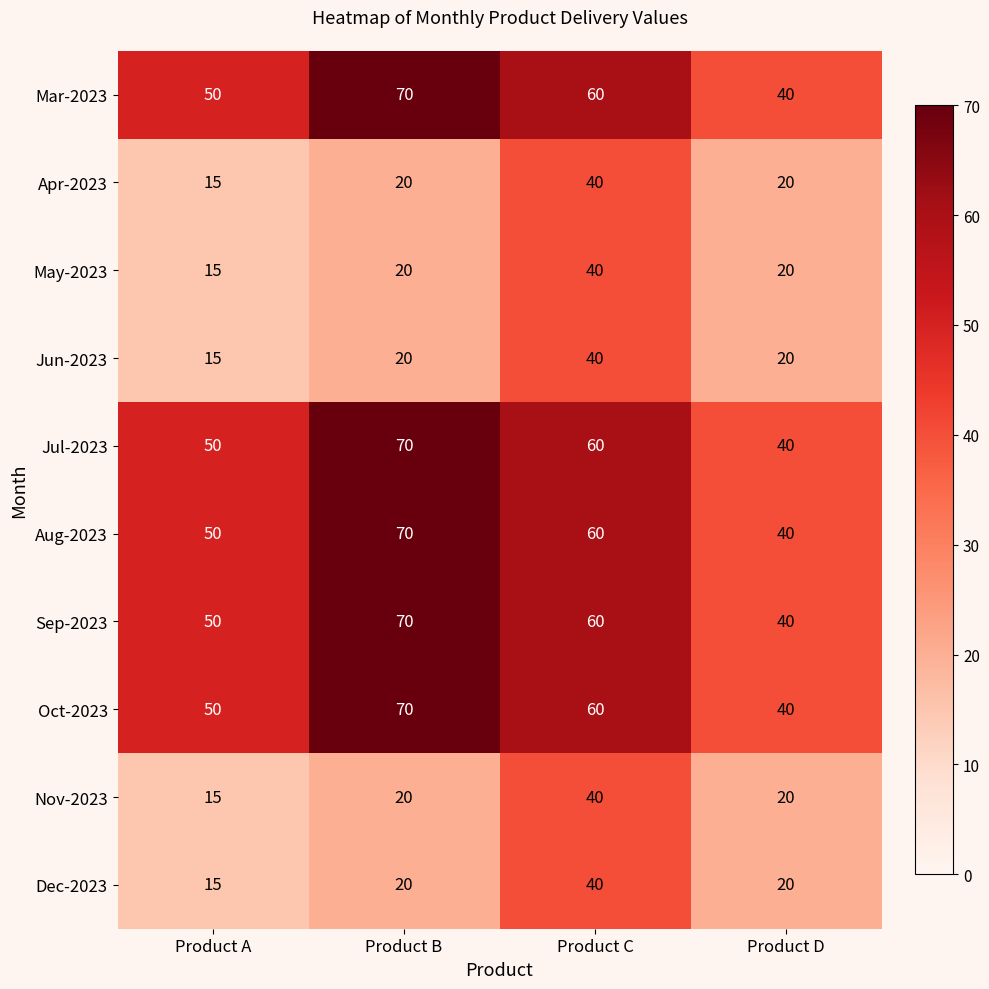

At which label is Mar-2023 closest to 55?

Product A